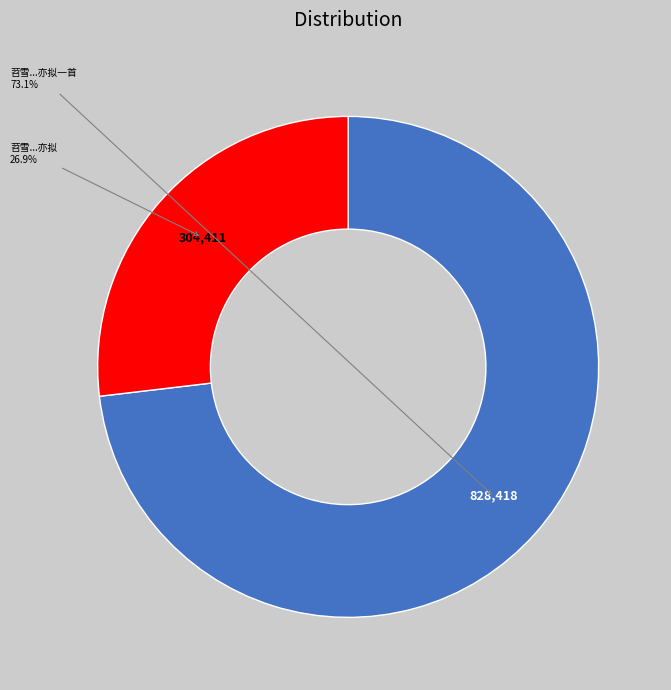

How many segments does this pie chart have?

2